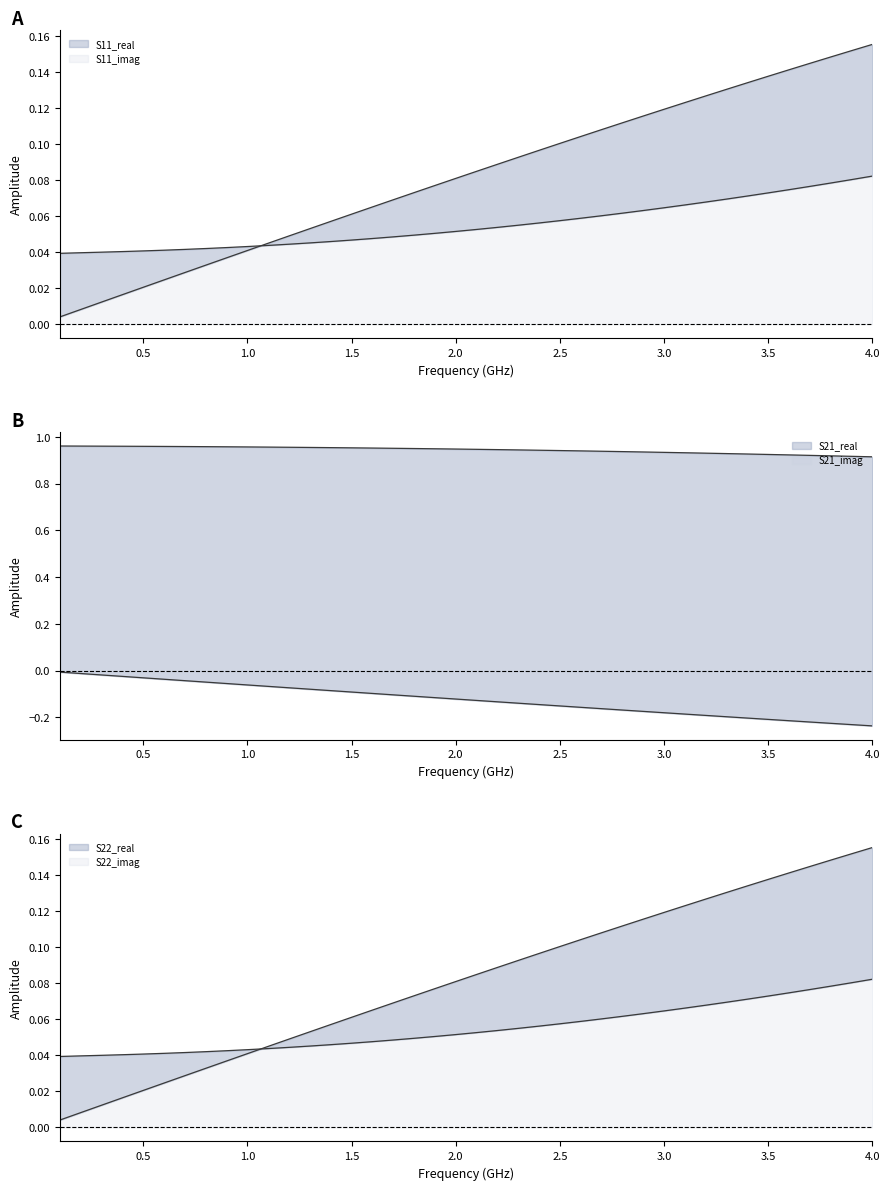

What is the sum of all S21_real values?

37.7